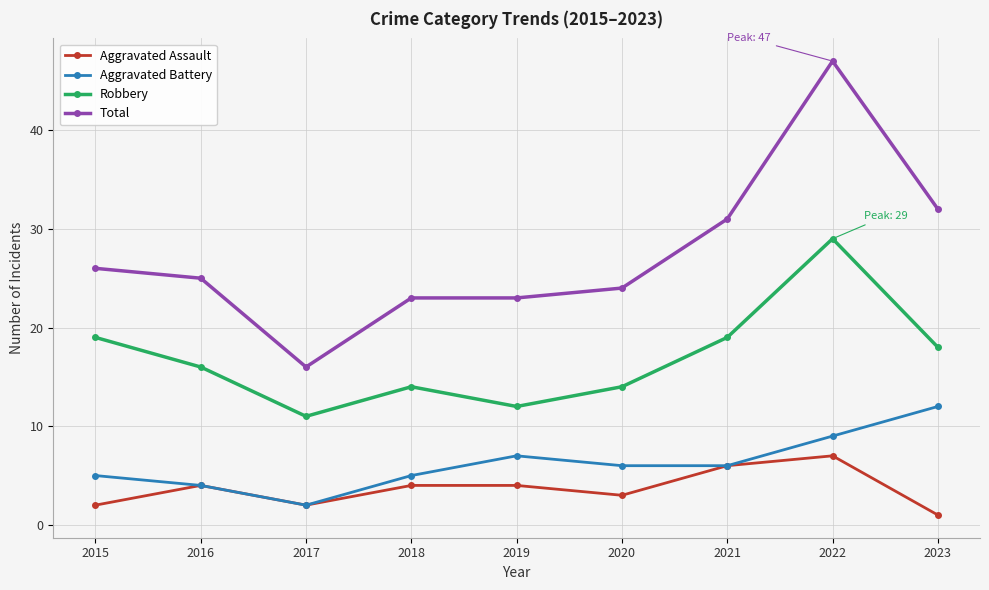

The value of Aggravated Assault at 2020 is 3. True or false?

True